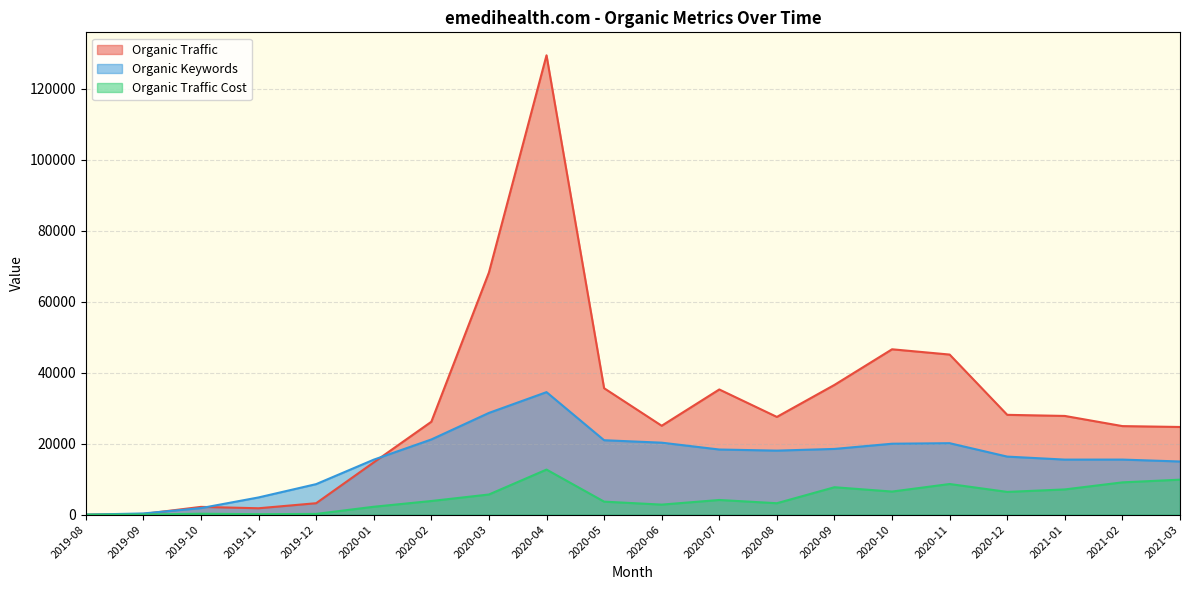

Rank the series by their maximum value, from lowest to highest.

Organic Traffic Cost, Organic Keywords, Organic Traffic